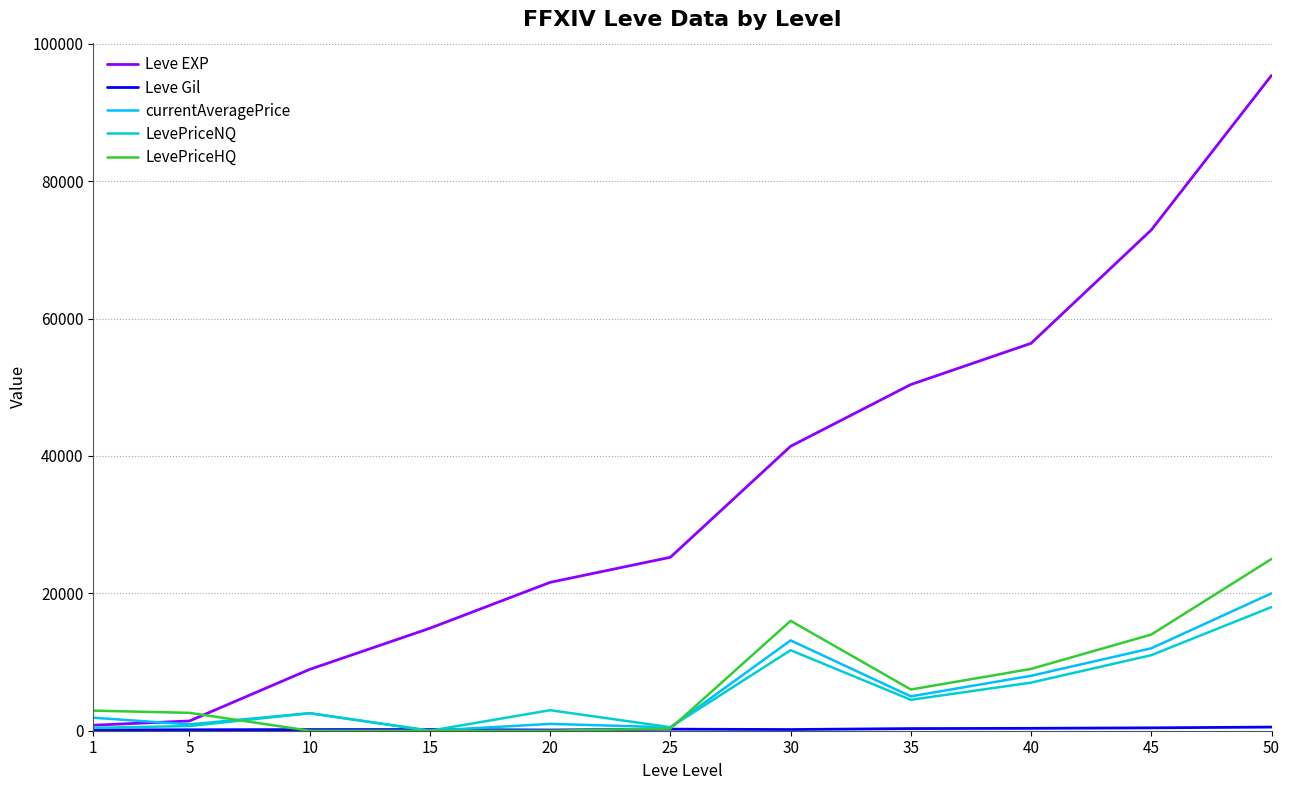

Is it true that Leve EXP equals 41034 at 25?

False